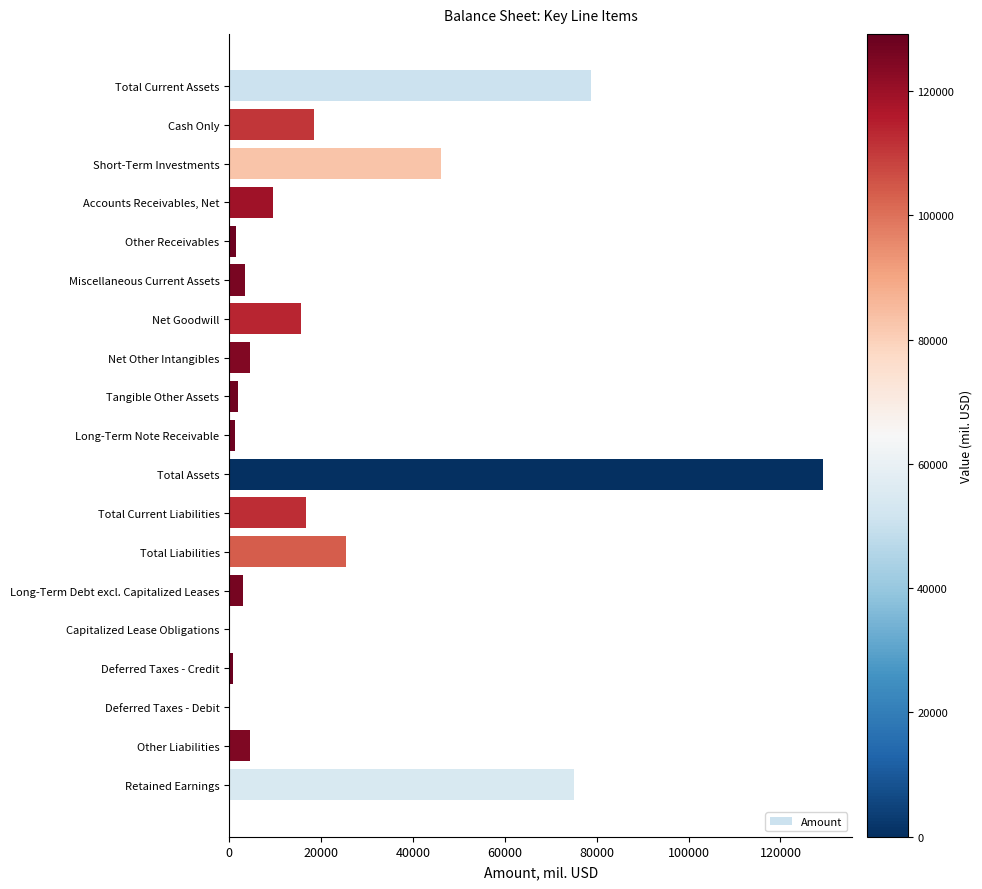

Which label corresponds to the largest value in the chart?

Total Assets